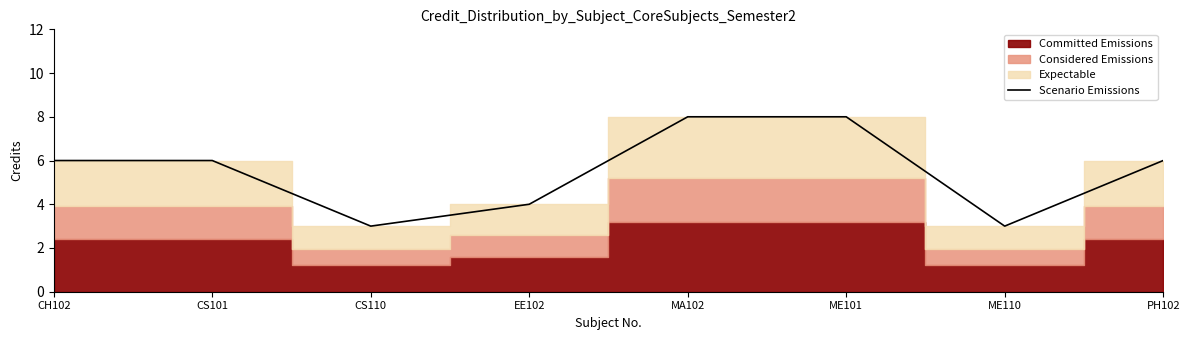

True or false: the data has more than 2 interior local peaks.

False